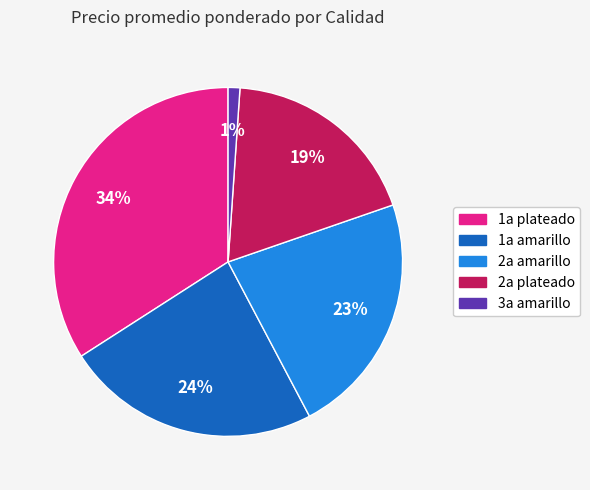

To the nearest percent, what is the difference between the largest and smallest slice percentages?

33%